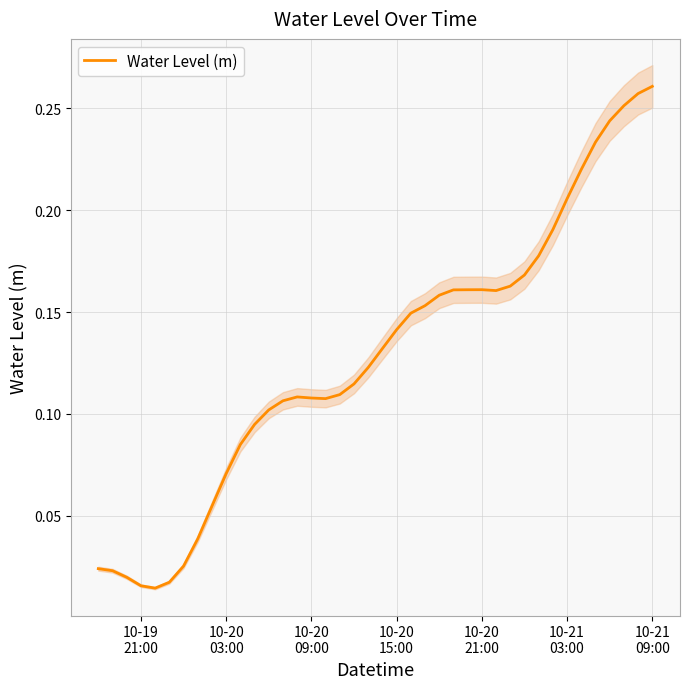

Is it true that the value at 10-20 21:00 is 0.2?

True